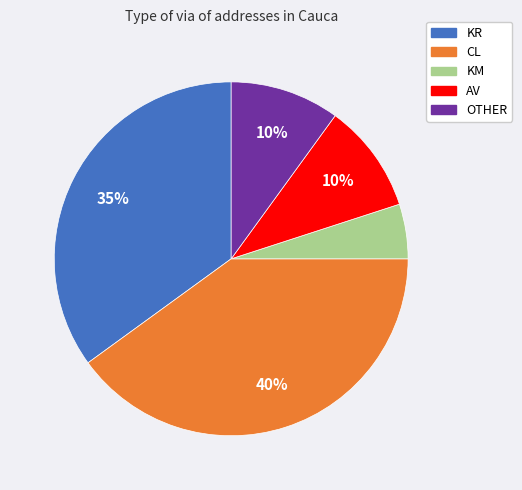

Which category has the smallest portion of the pie?

KM